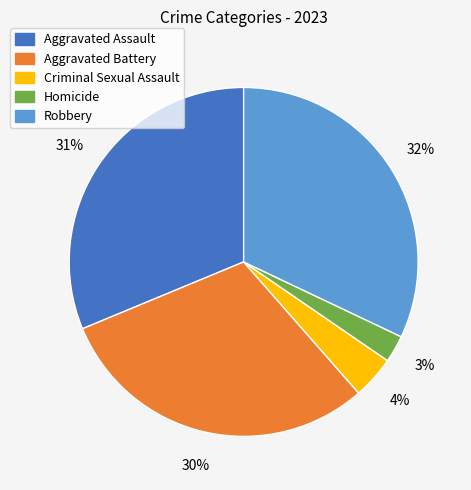

Between Aggravated Battery and Robbery, which is larger?

Robbery